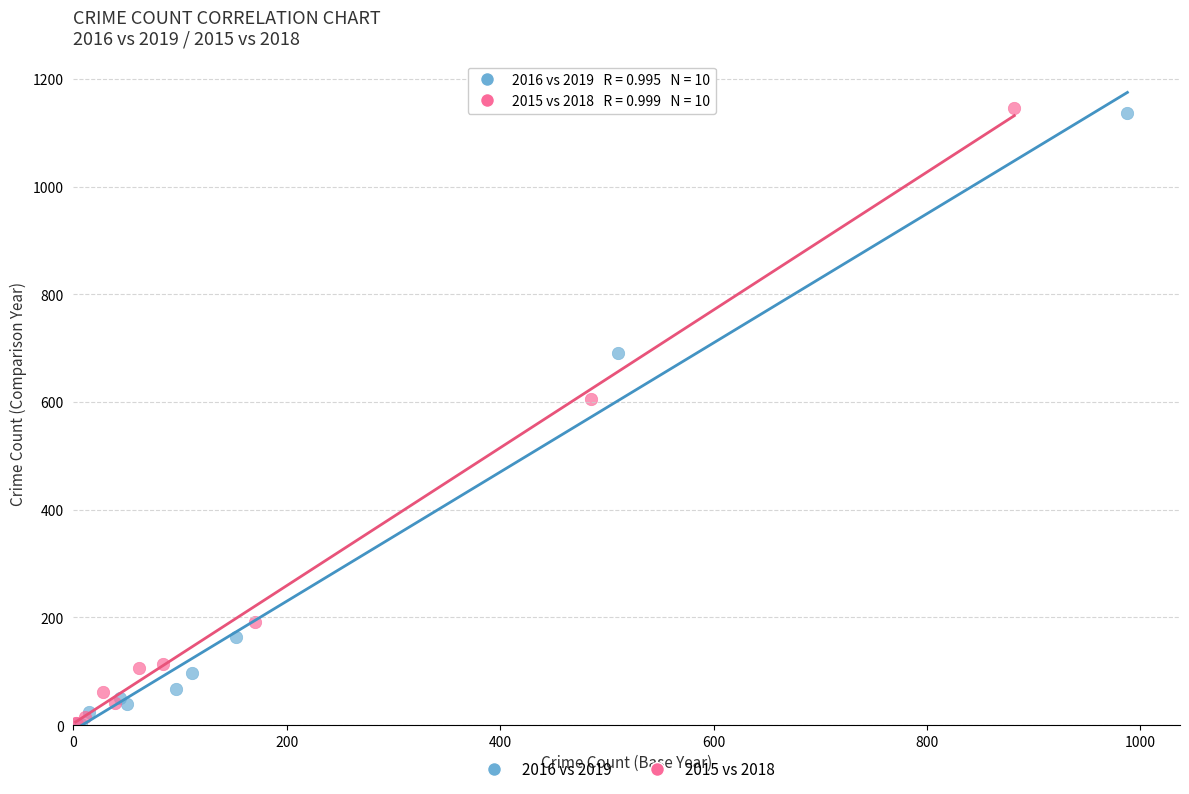

Which series has the largest Y range (max minus min)?

2015 vs 2018